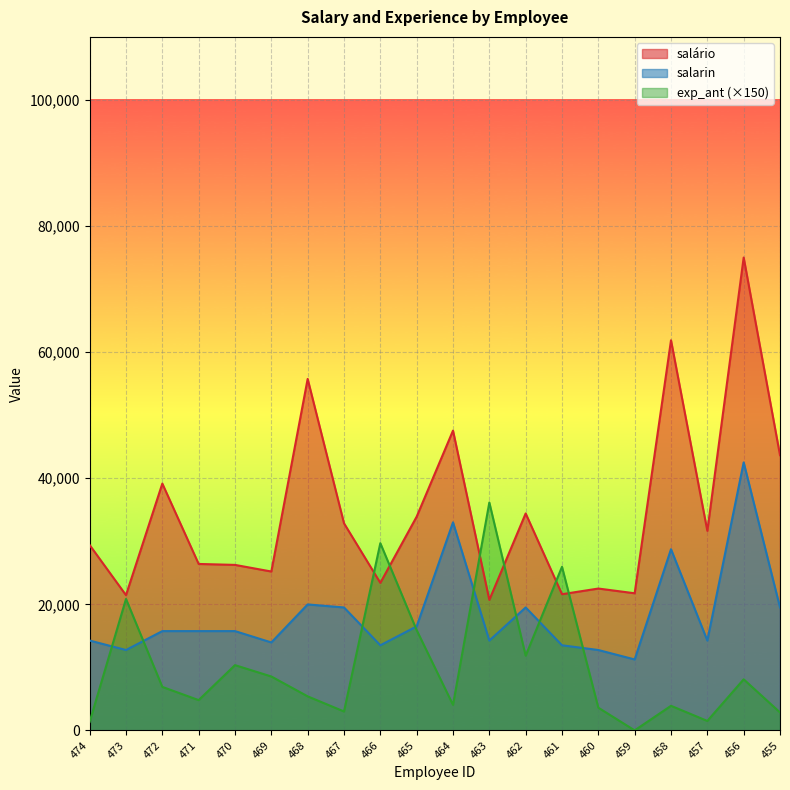

Reading right to left, transcribe all the data shown in this chart.

salário: 455=43650	456=75000	457=31650	458=61875	459=21750	460=22500	461=21600	462=34410	463=20700	464=47550	465=33900	466=23400	467=32850	468=55750	469=25200	470=26250	471=26400	472=39150	473=21450	474=29400
salarin: 455=19500	456=42510	457=14250	458=28740	459=11250	460=12750	461=13500	462=19500	463=14250	464=33000	465=16500	466=13500	467=19500	468=19980	469=13950	470=15750	471=15750	472=15750	473=12750	474=14250
exp_ant: 455=2850	456=8100	457=1500	458=3900	459=0	460=3600	461=25950	462=11850	463=36150	464=4050	465=15900	466=29700	467=3000	468=5400	469=8550	470=10350	471=4800	472=6900	473=20850	474=1350